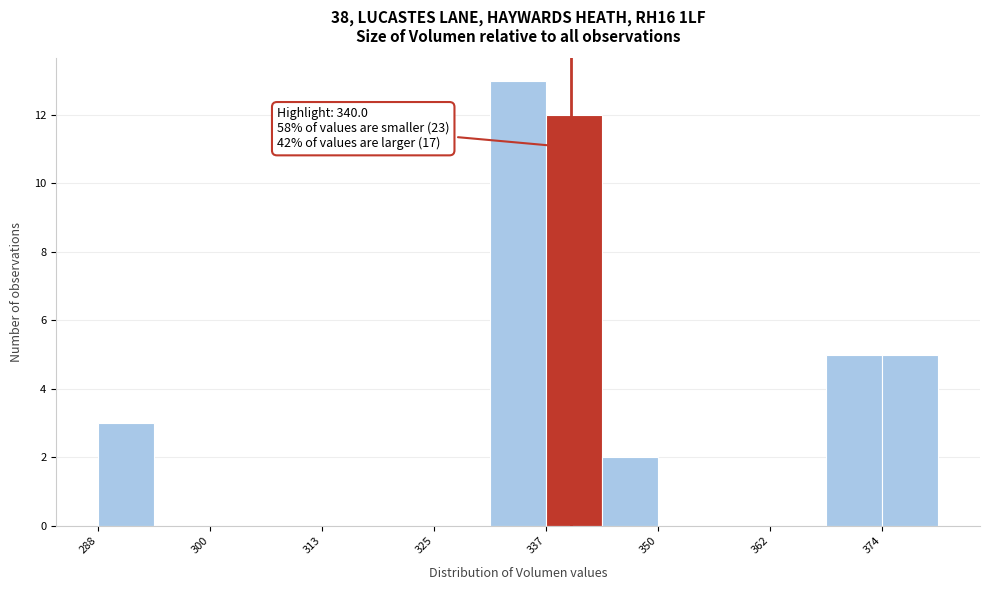

Around what value on the x-axis is the tallest bar? Give the approximate position of its centre, as read against the axis.

334